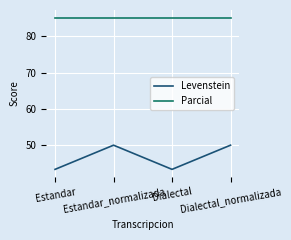

Does the chart have visible grid lines?

Yes